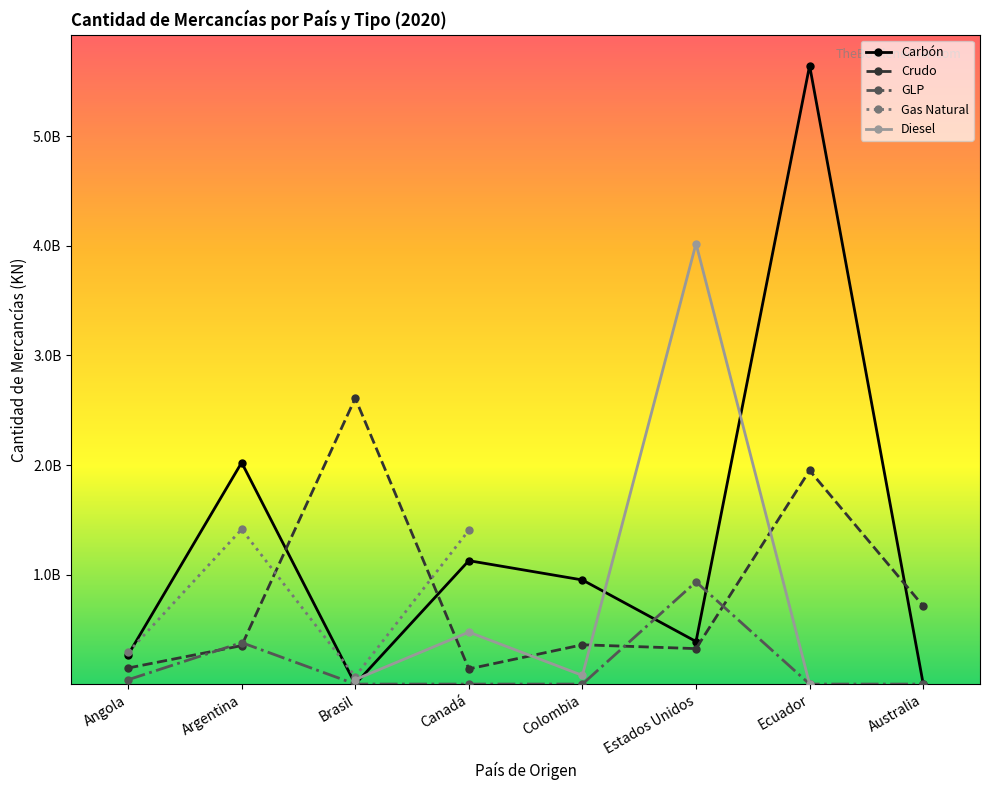

Which series changed the most between Angola and Australia?

Crudo